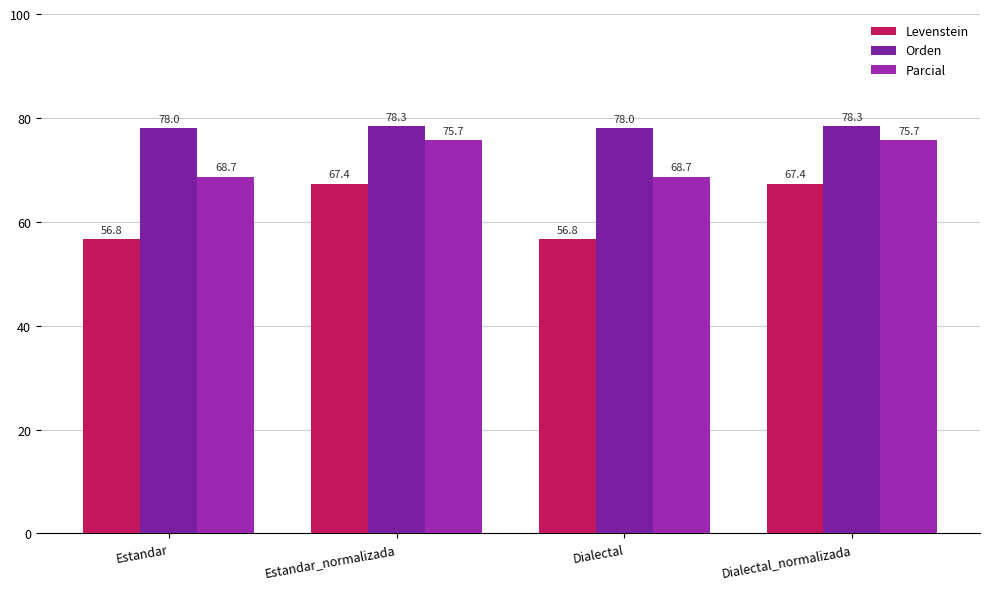

How many data points in Parcial are less than 75?

2